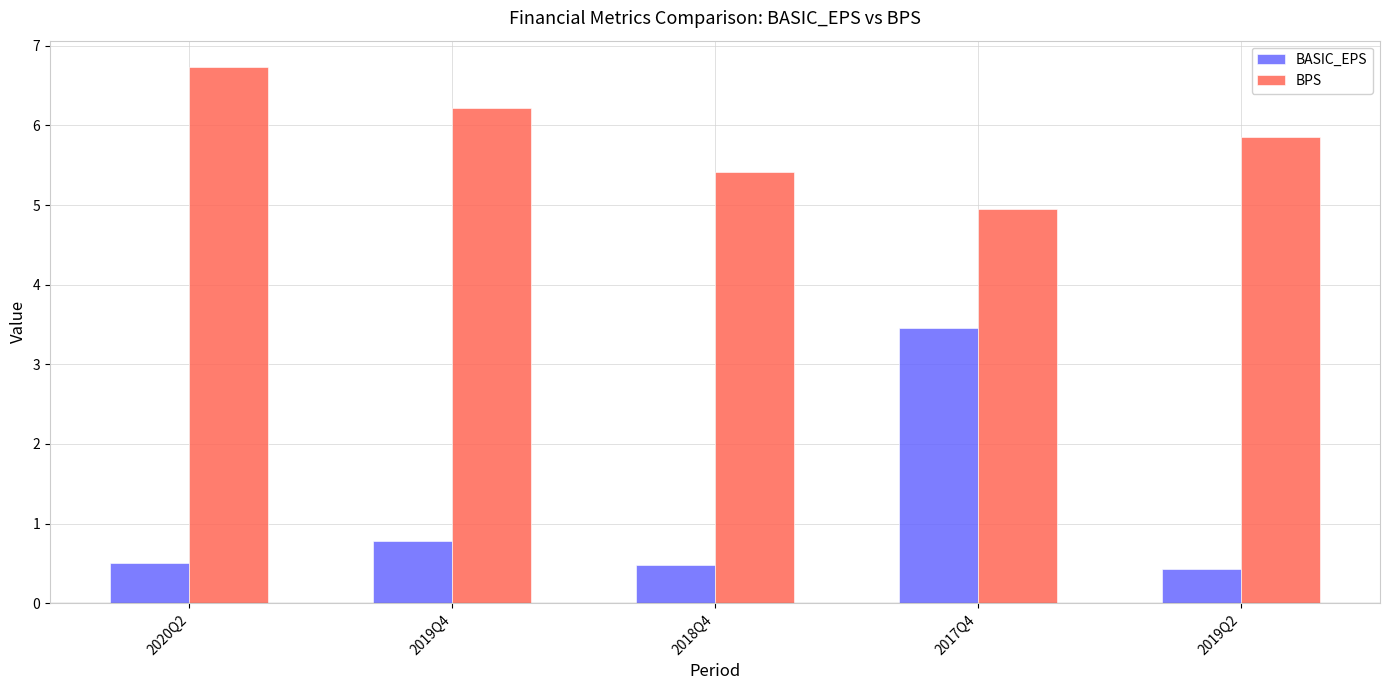

What is the minimum value shown in the chart?

0.4